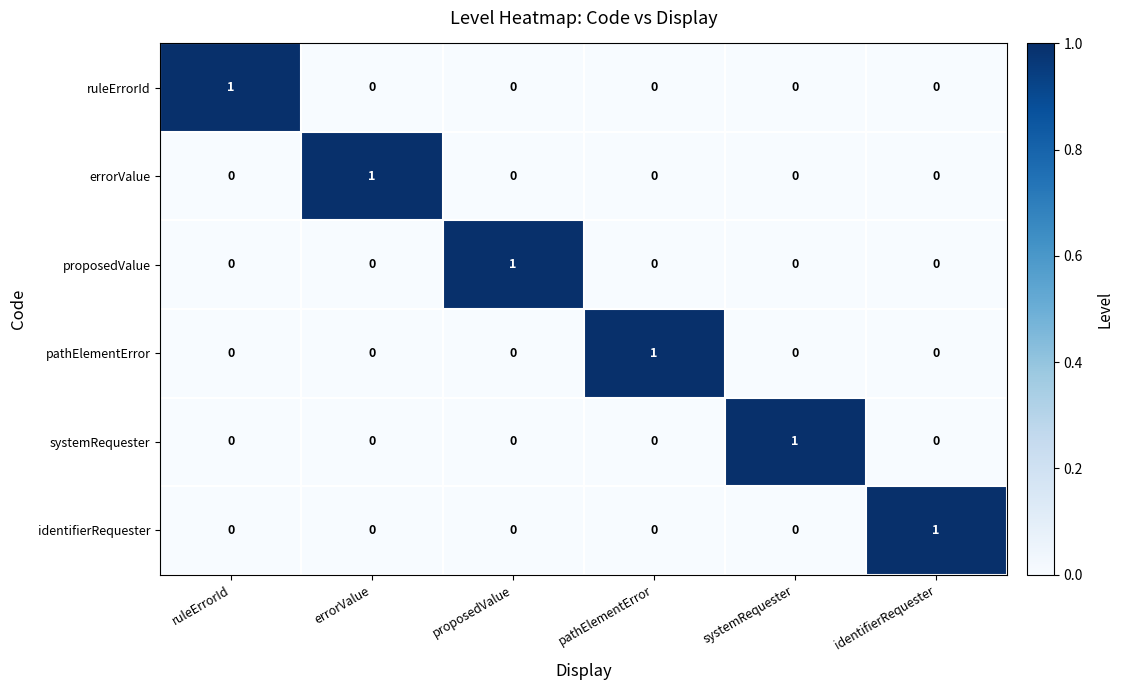

True or false: ruleErrorId has a value of 1 at ruleErrorId.

True